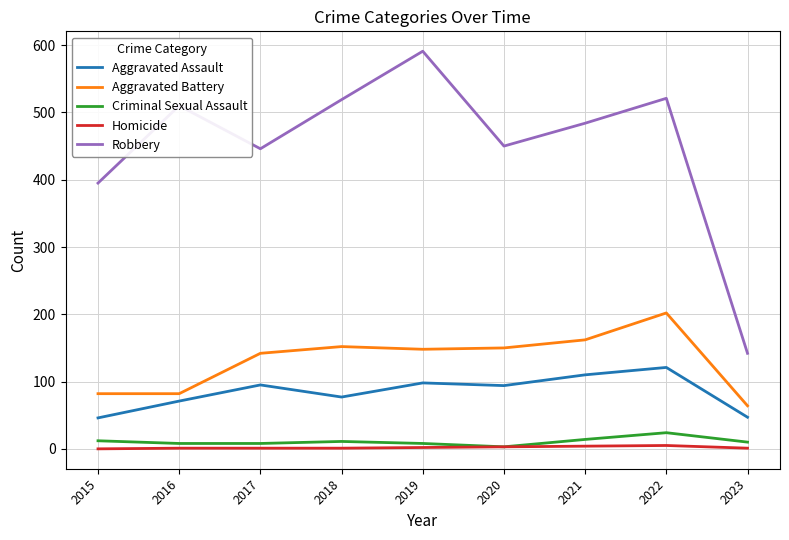

True or false: Aggravated Battery has a value of 246 at 2021.

False